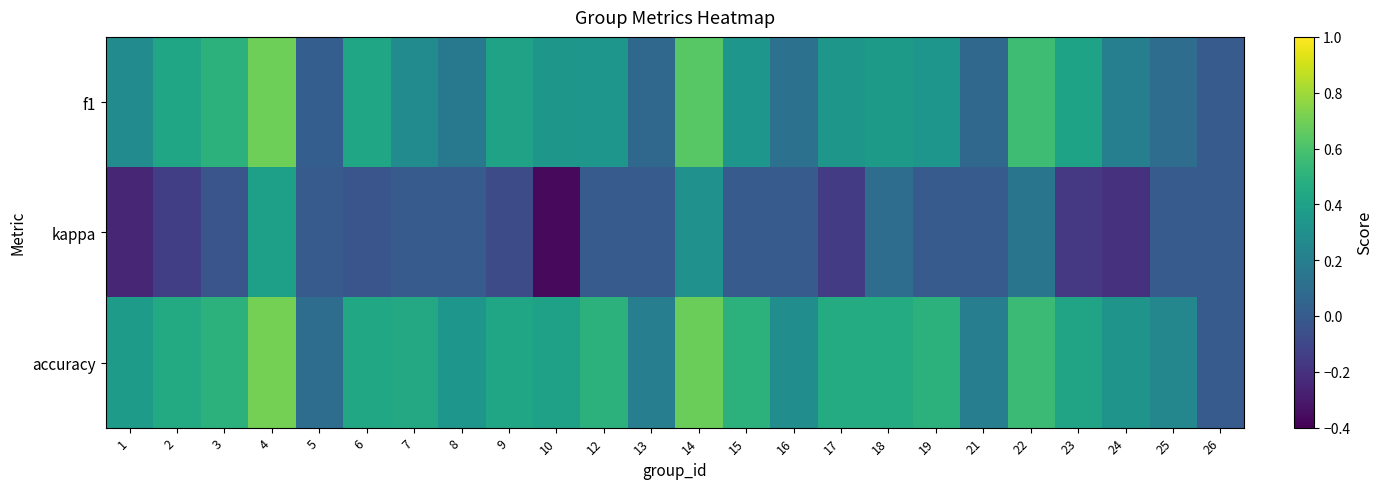

At 25, list the series in order from smallest to largest.

kappa, f1, accuracy